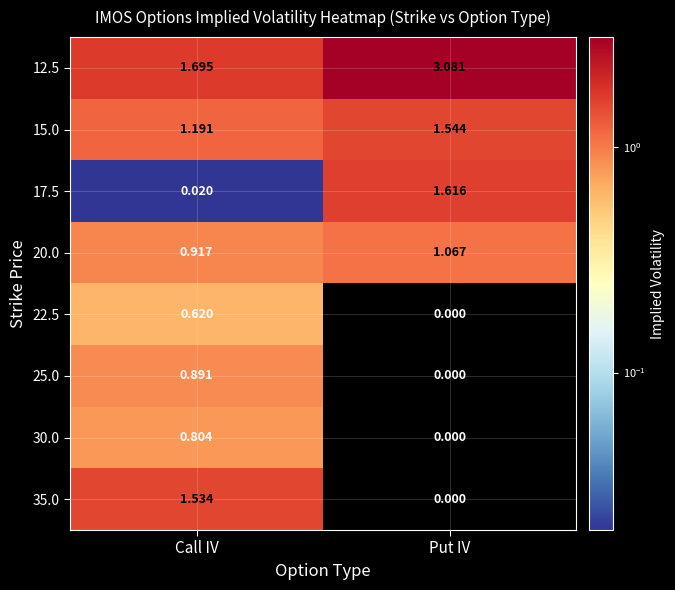

Rank the categories by 30.0 value from highest to lowest.

Call IV, Put IV